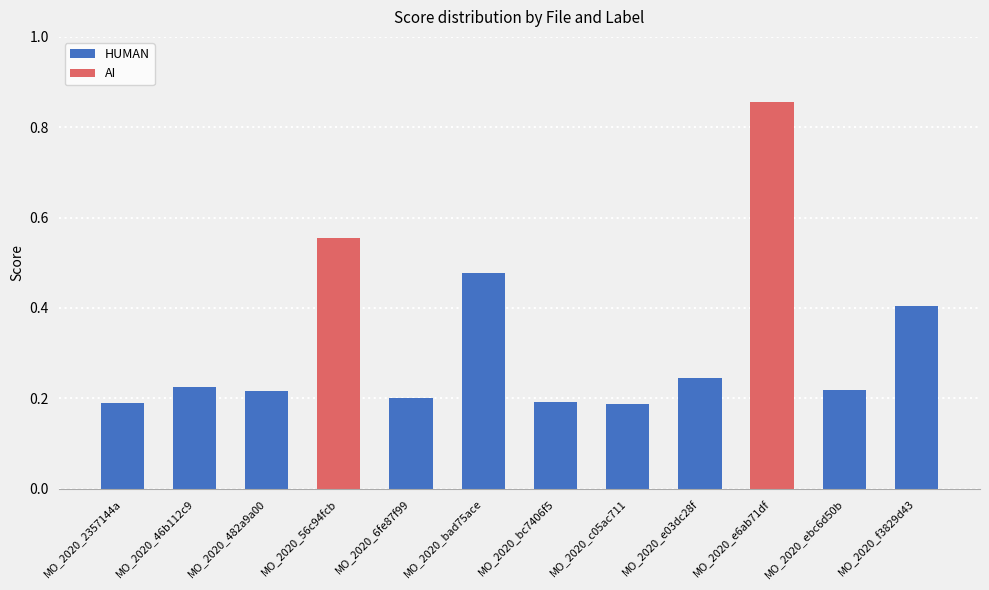

The value of HUMAN at MO_2020_c05ac711 is 0.3. True or false?

False